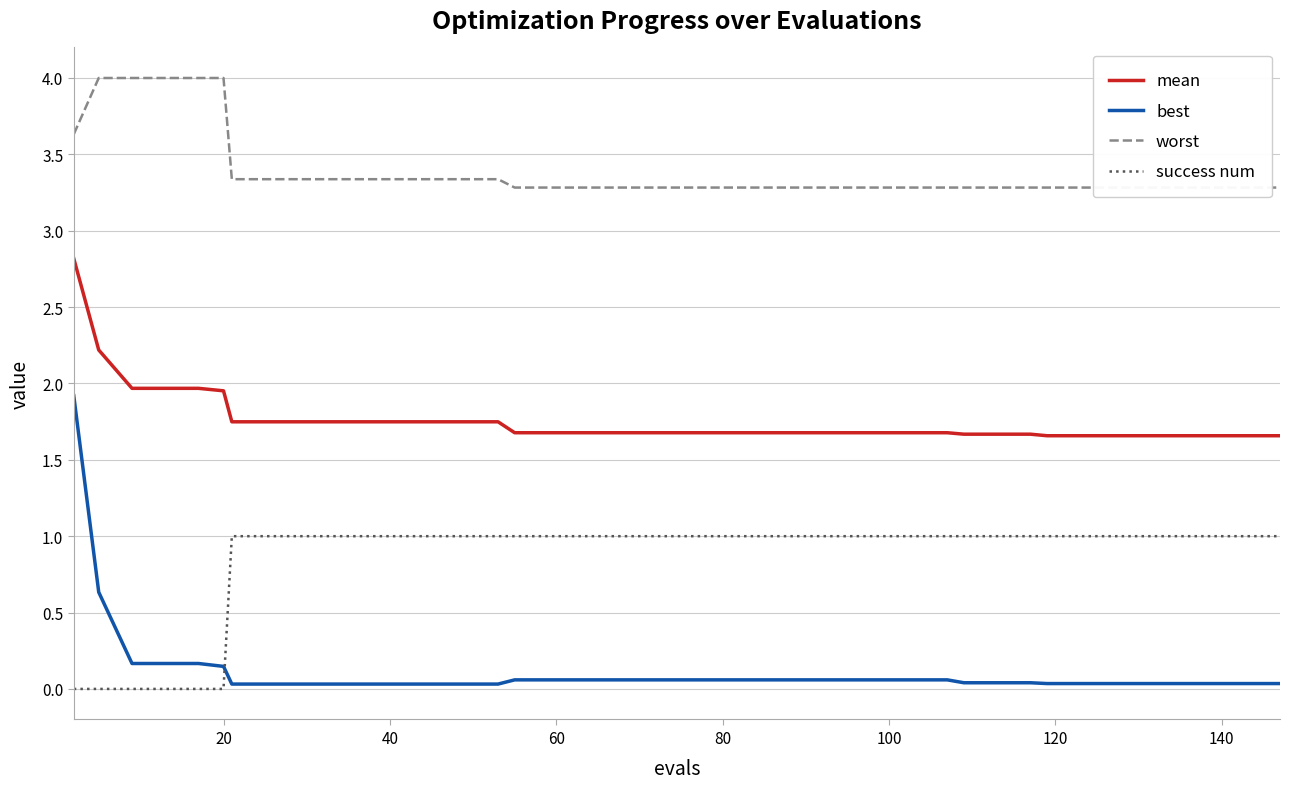

True or false: best and mean cross at least once.

False